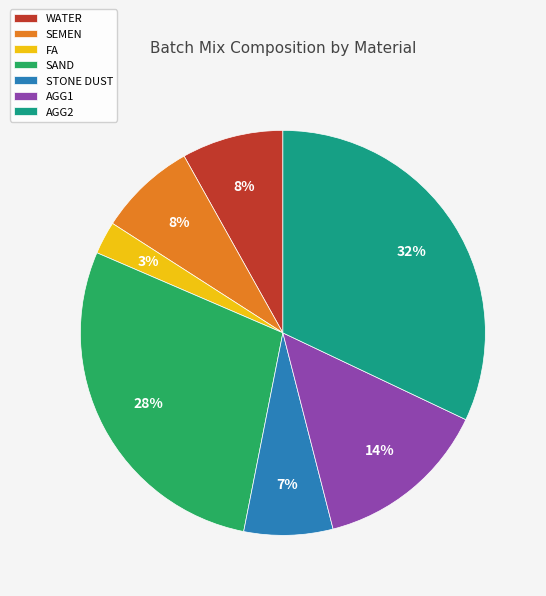

What is the ratio of the value at WATER to the value at AGG1?

0.6